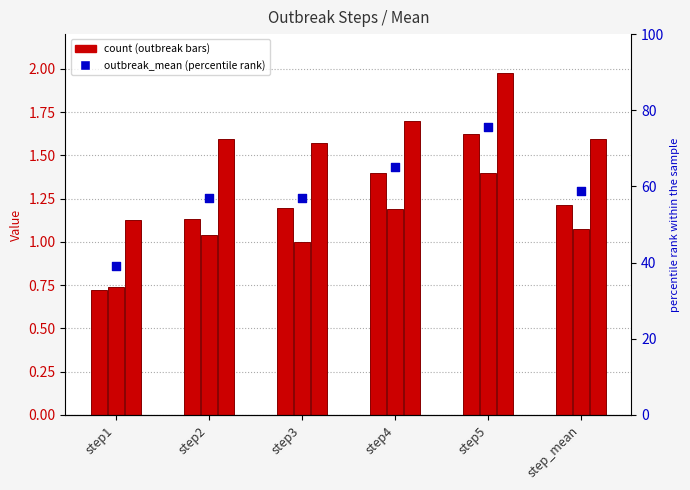

At how many categories does at least one series exceed 0?

6